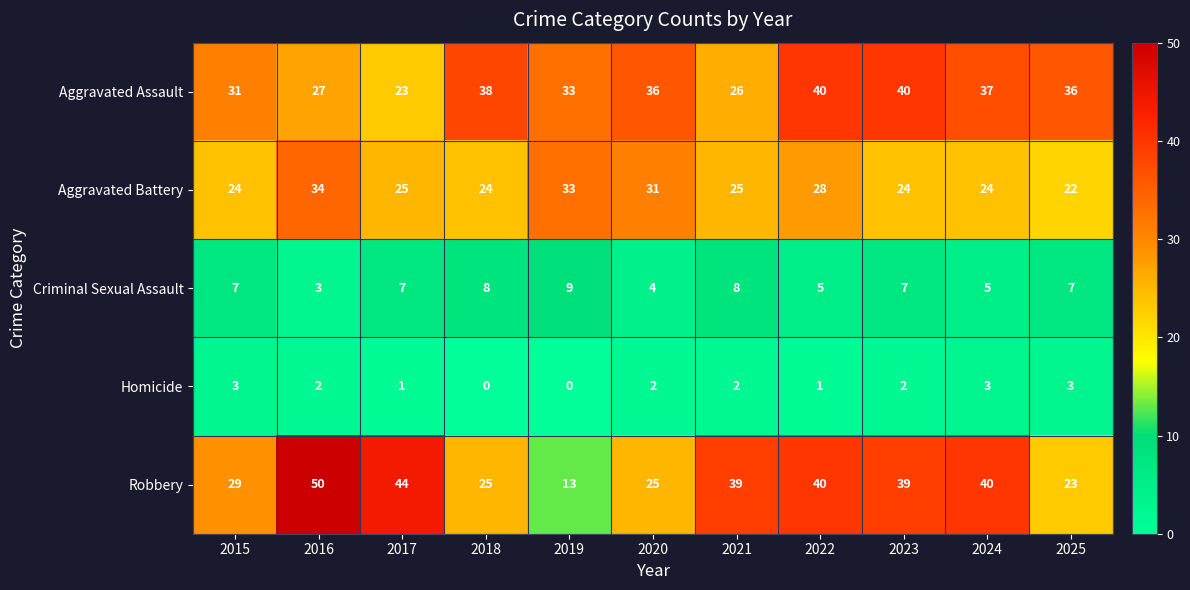

Count the number of data series in this chart.

5